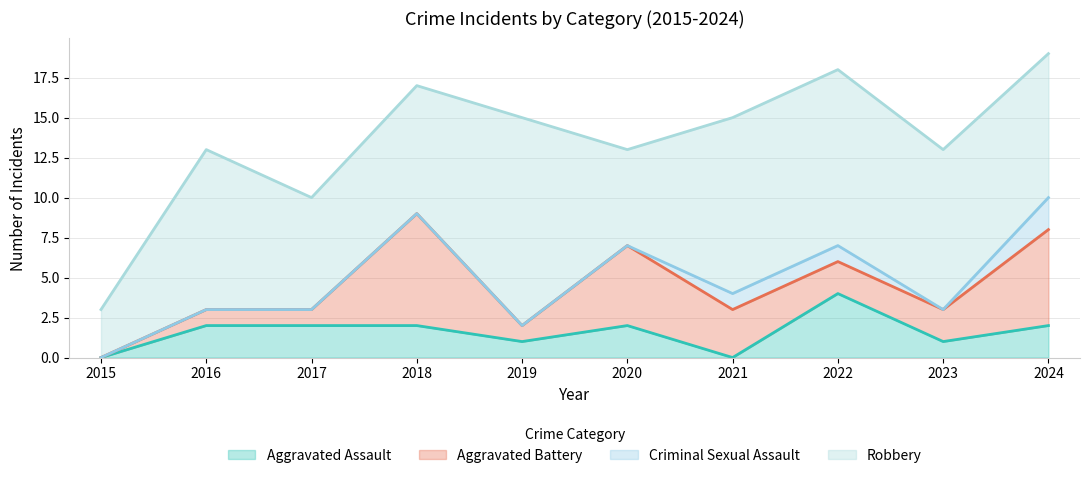

True or false: Aggravated Battery and Robbery intersect in this chart.

False